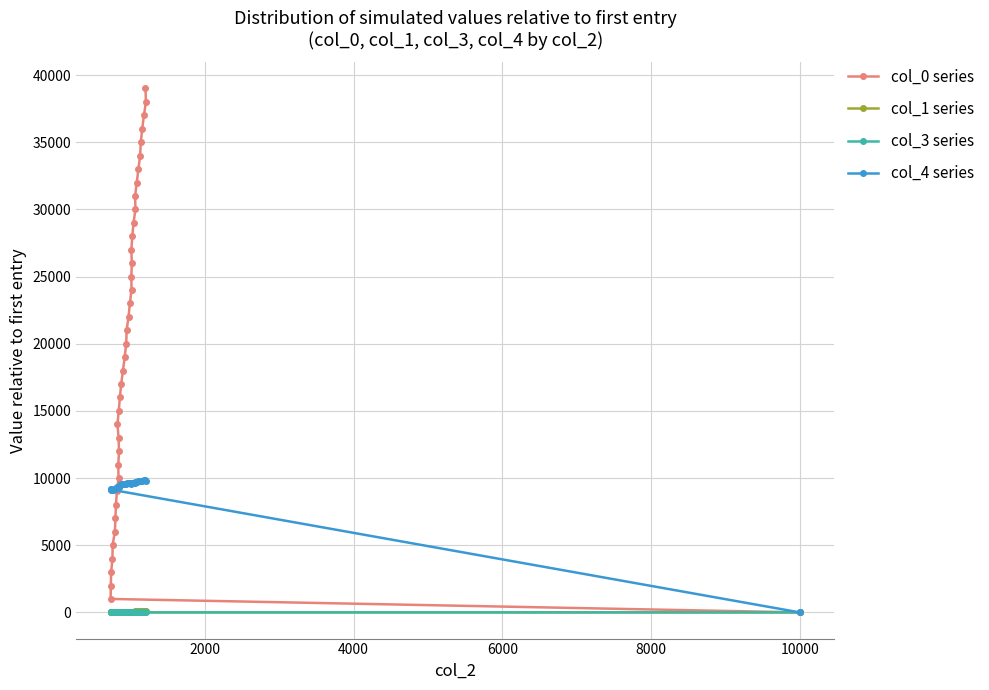

Which series has the widest spread of values?

col_0 series